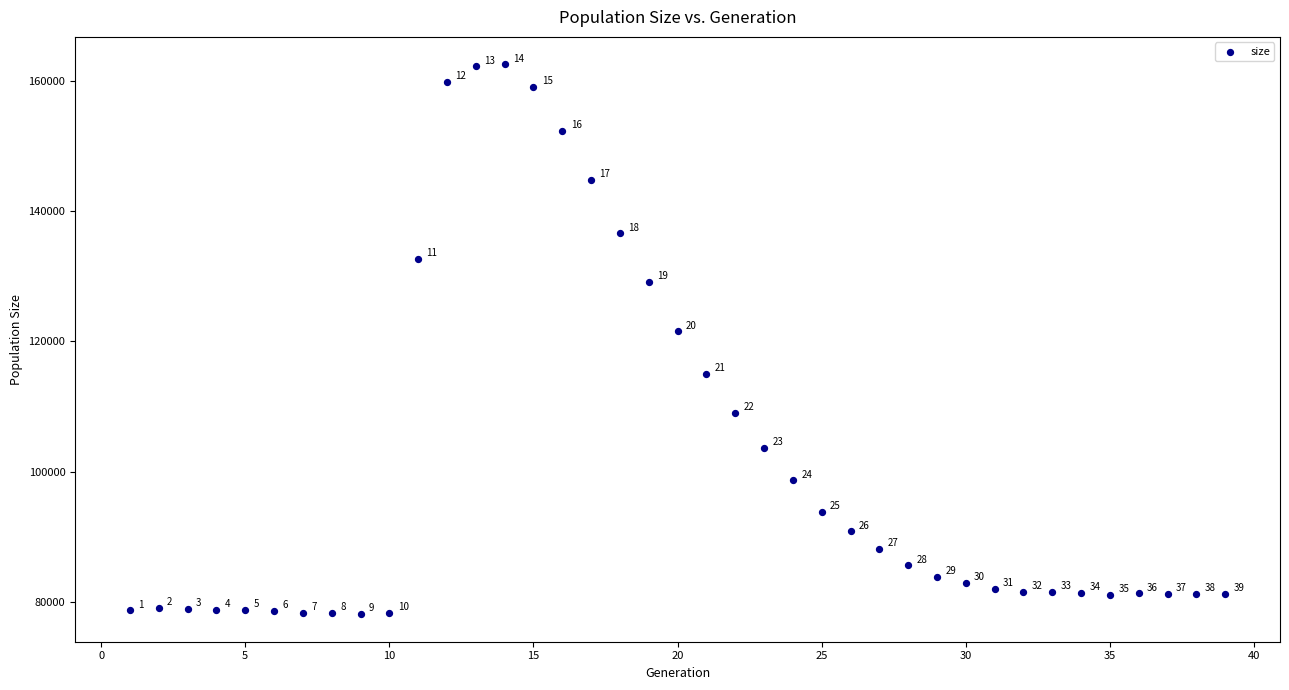

What Y value in the scatter plot is closest to 120318?

121529